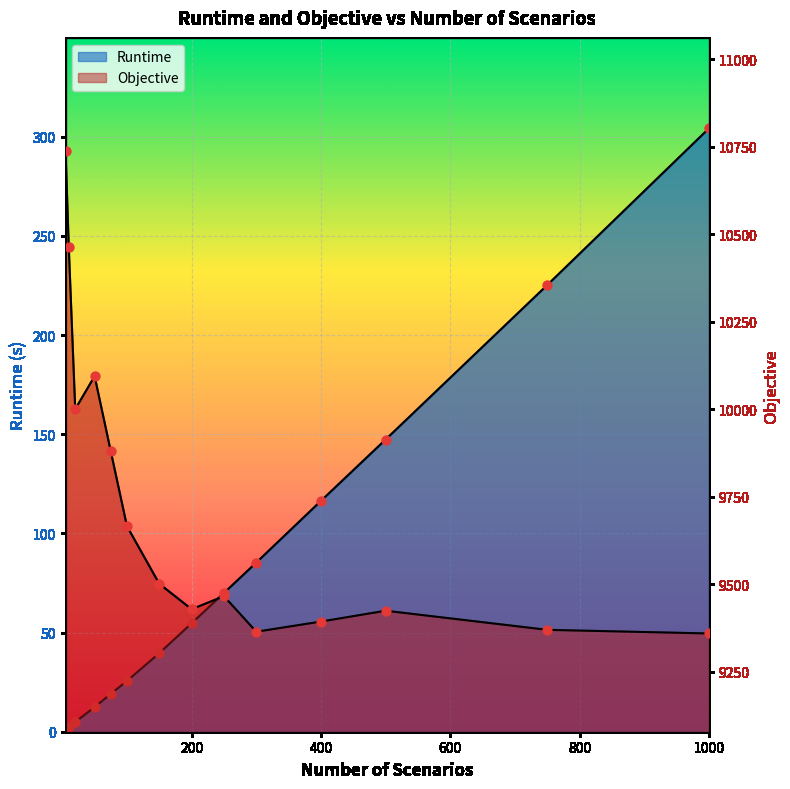

What are all the series names shown in the legend?

Runtime, Objective